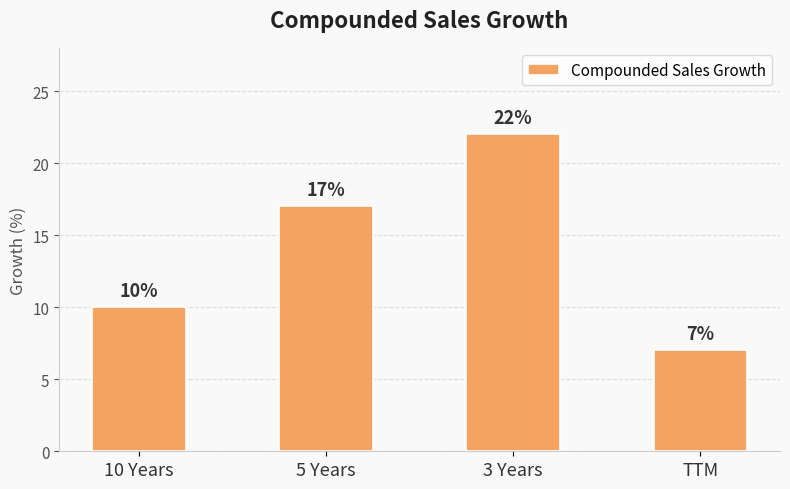

Rank the categories by value from highest to lowest.

3 Years, 5 Years, 10 Years, TTM